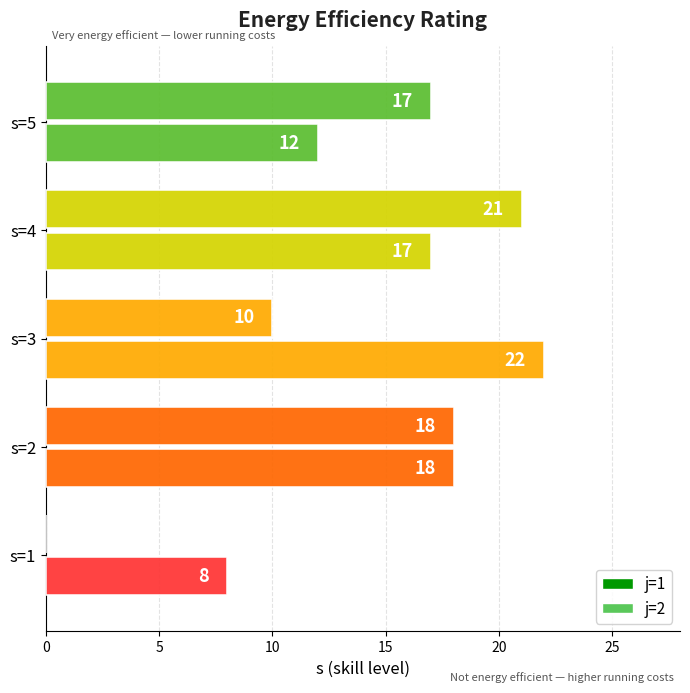

Count the number of data series in this chart.

2